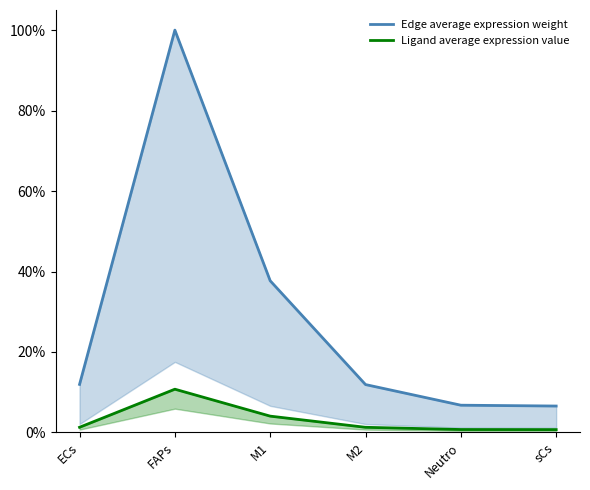

How many lines are shown in the chart?

2